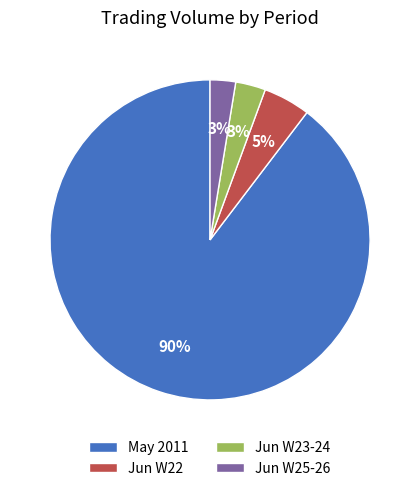

Is it true that May 2011 is 90% of the pie?

True